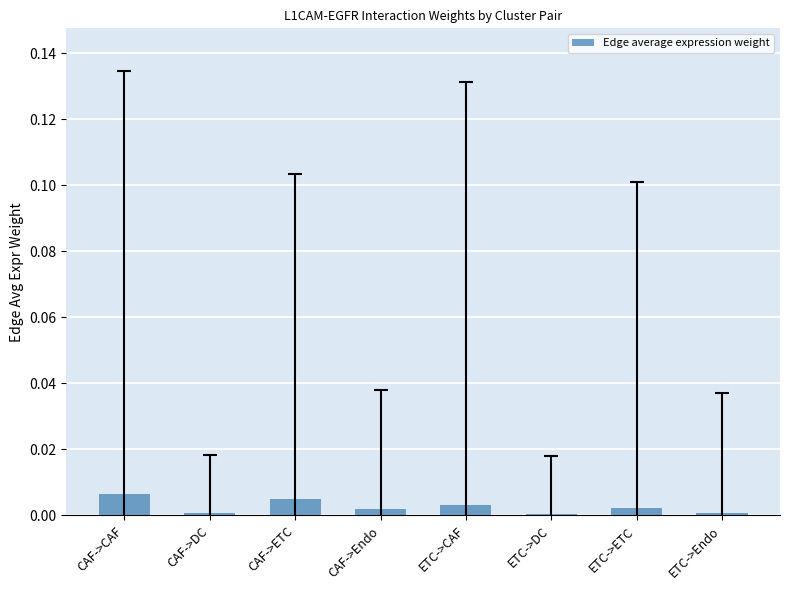

Is it true that the value at CAF->DC is 0.0?

True